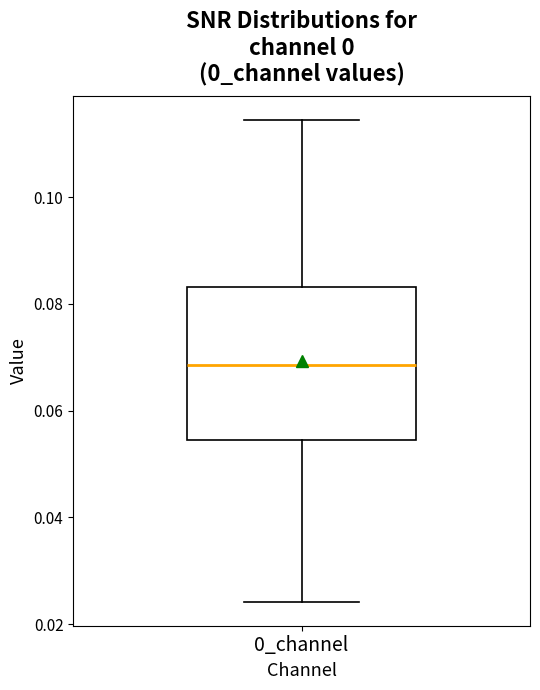

Transcribe this box plot: give where the median line is, the range the box spans, and where the two whiskers end, as read against the y-axis. The values are not printed on the chart, so give them approximately, as read against the axis.

median 0.068, box 0.054 to 0.084, whiskers 0.024 to 0.114